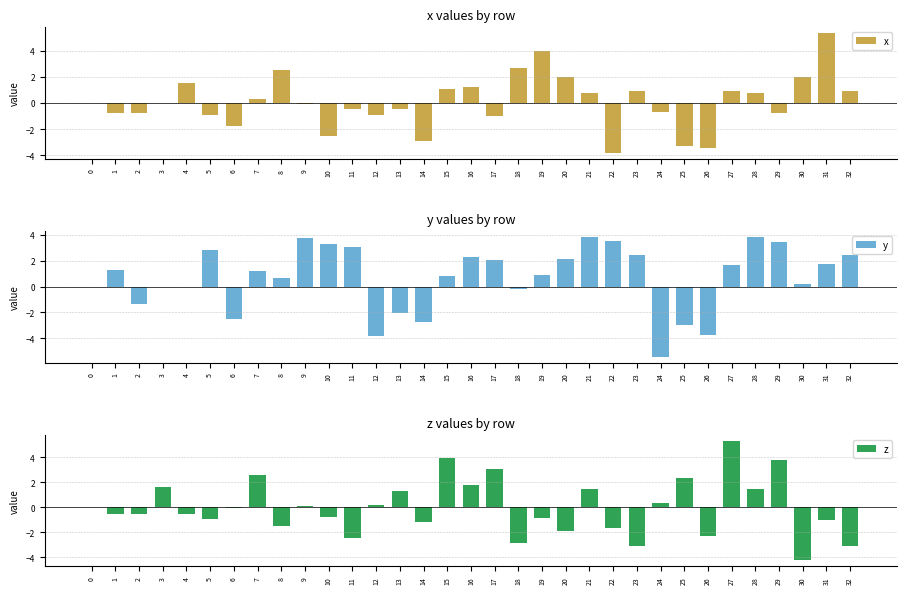

What is the spread (max minus min) of values at 31?

6.4